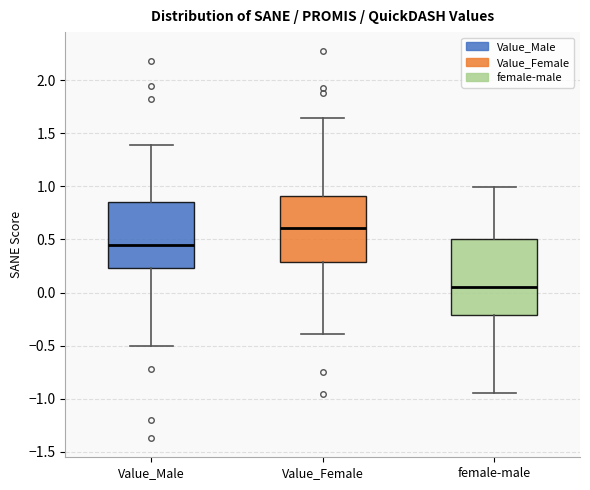

Comparing the boxes themselves (not the whiskers), which one is the tallest?

female-male